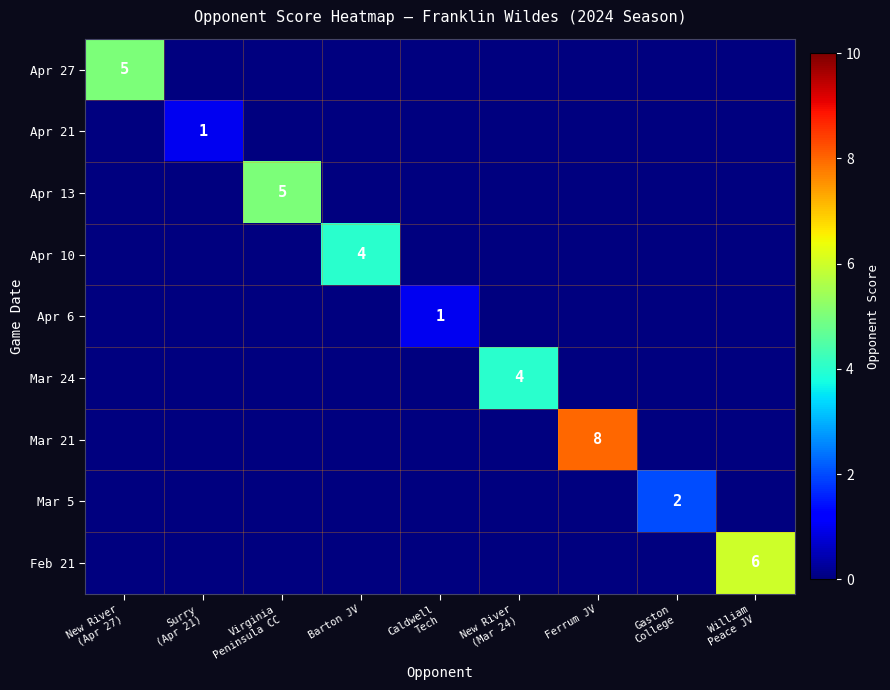

True or false: Mar 21 has a value of 8 at Ferrum JV.

True